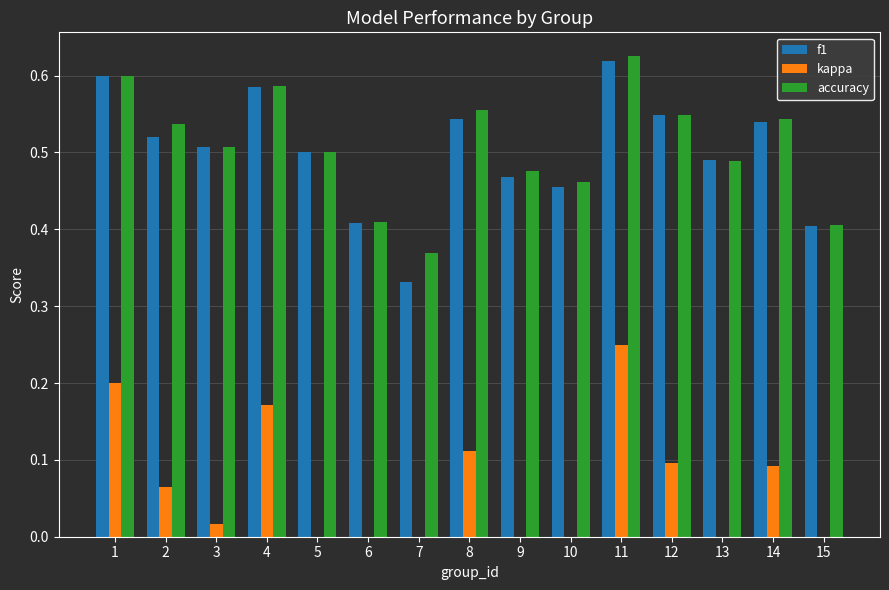

The value of accuracy at 1 is 0.6. True or false?

True